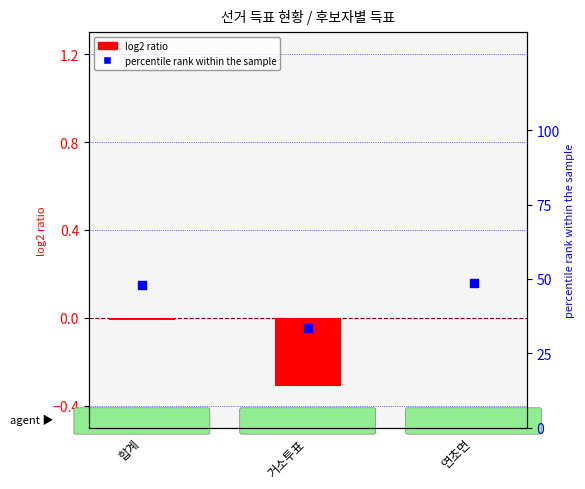

Which series has the largest total across all categories?

percentile rank within the sample